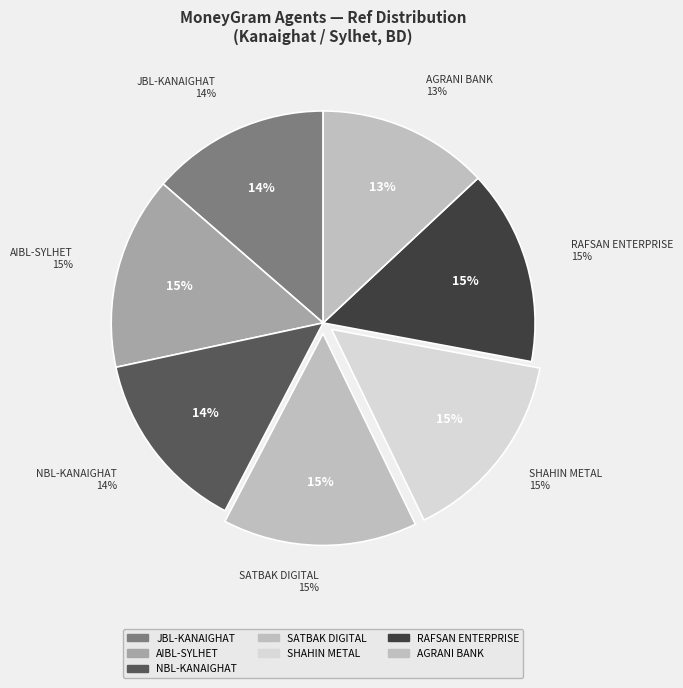

Which slice is the smallest?

AGRANI BANK